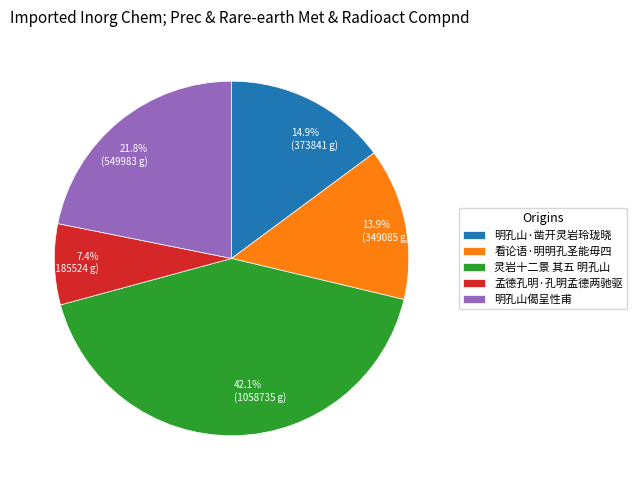

To the nearest percent, what portion does 看论语·明明孔圣能毋四 represent?

14%